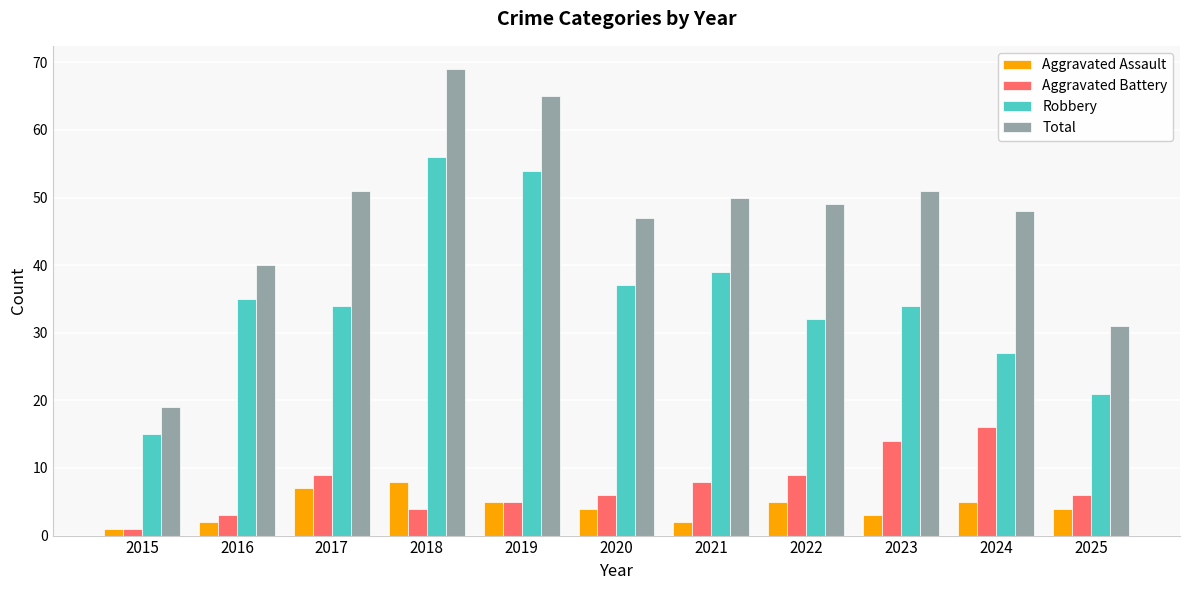

What are all the series names shown in the legend?

Aggravated Assault, Aggravated Battery, Robbery, Total